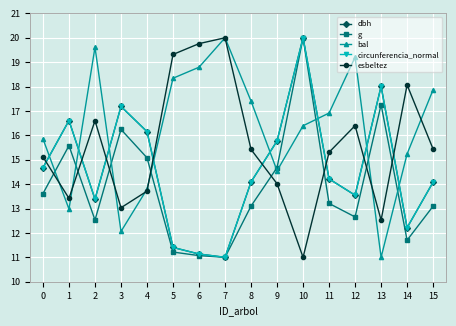

What is the smallest value displayed?

11.0